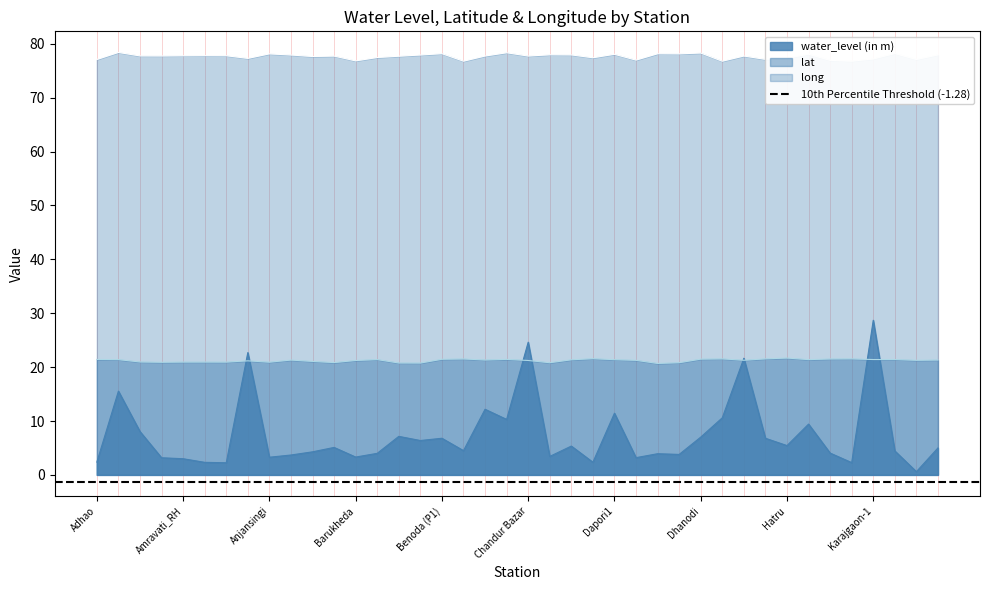

How many lines are shown in the chart?

3